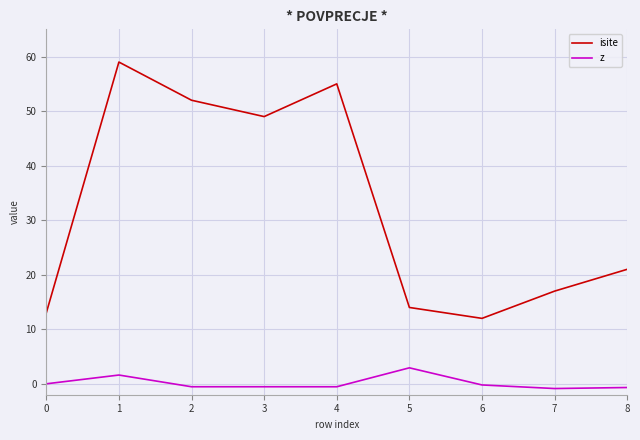

True or false: z and isite cross at least once.

False